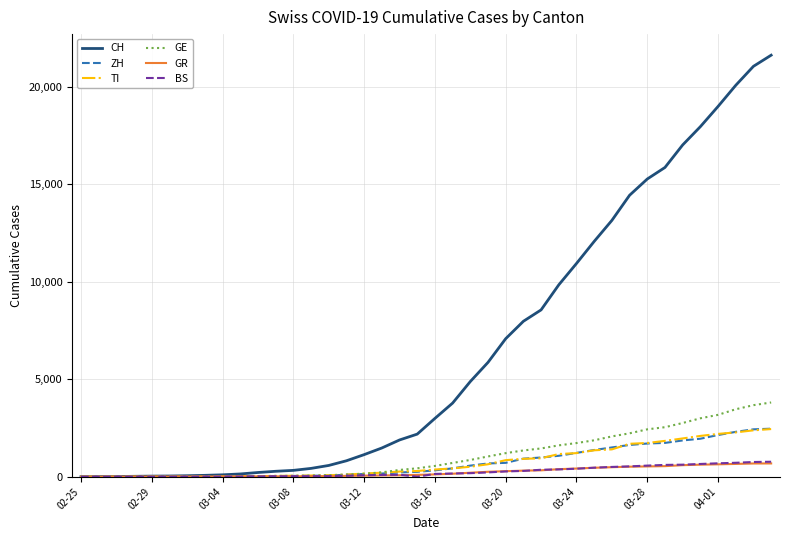

What is the greatest value displayed?

21605